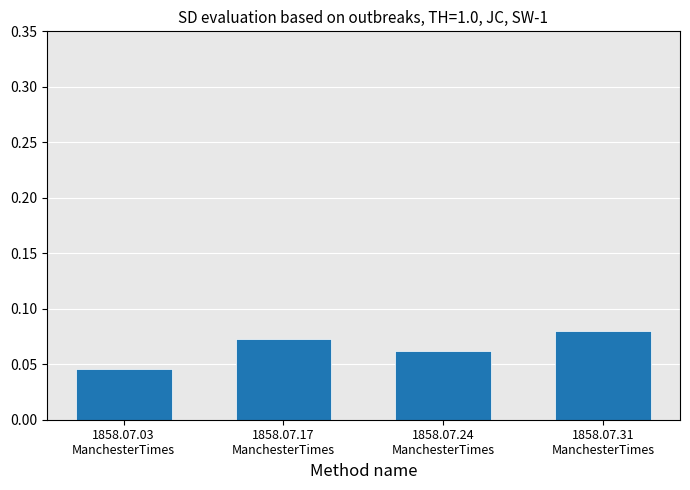

List the labels in order of value, largest first.

1858.07.31
ManchesterTimes, 1858.07.17
ManchesterTimes, 1858.07.24
ManchesterTimes, 1858.07.03
ManchesterTimes